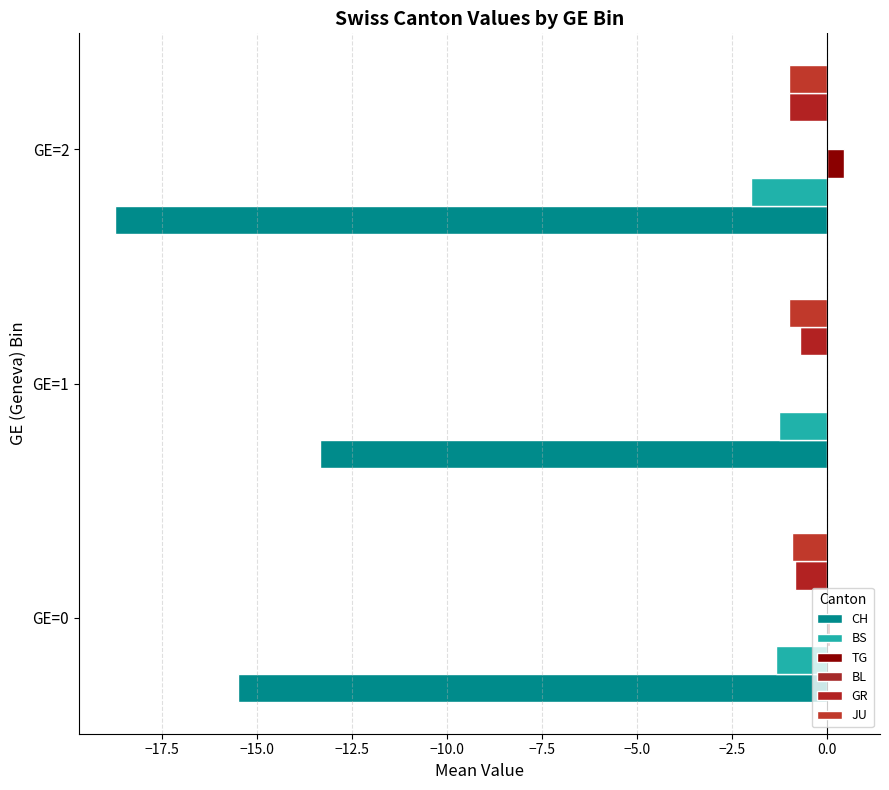

What position from the left is −15.0?

3